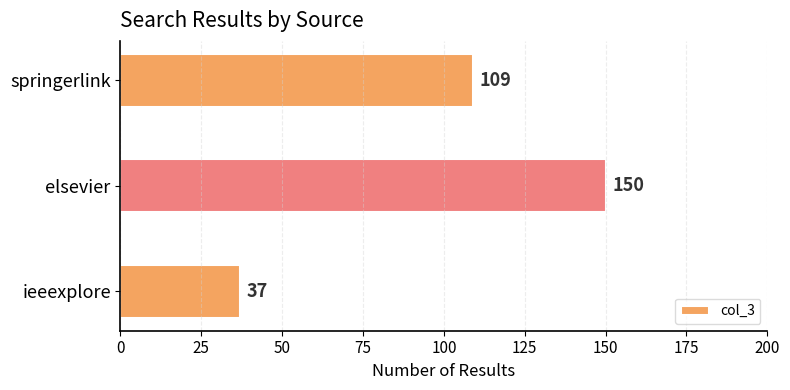

What is the difference between the maximum and minimum values?

113